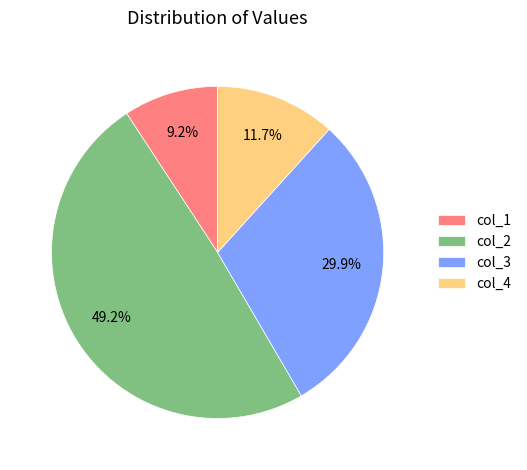

To the nearest percent, what is the difference between the largest and smallest slice percentages?

40%